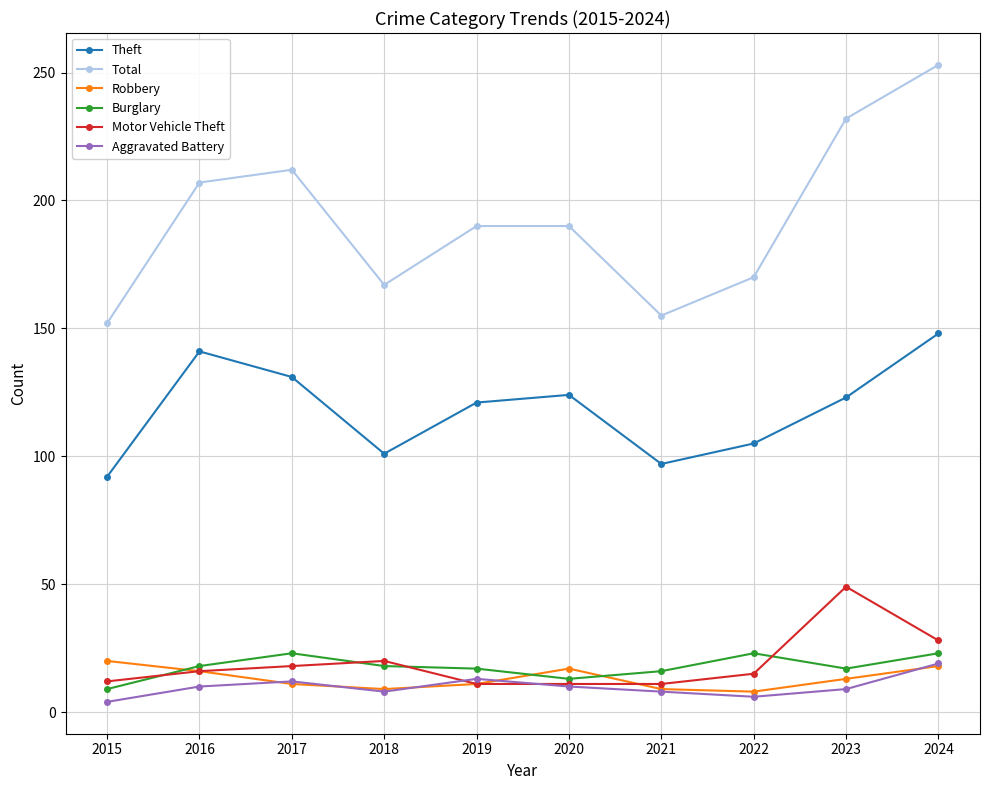

What is the value of the Theft point at the 9th from the left?

123